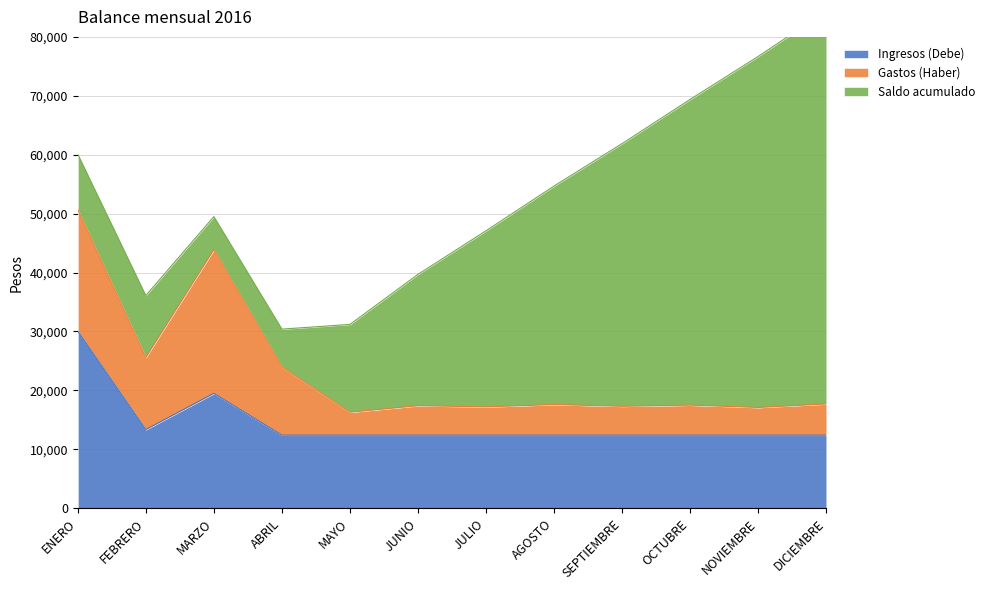

Which series has the largest total across all categories?

Saldo acumulado